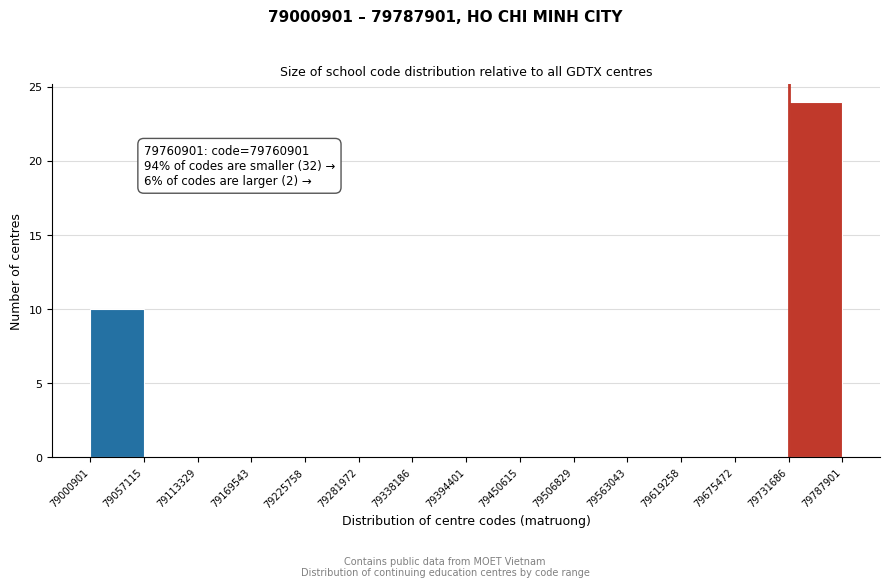

Which range on the x-axis has the tallest bar?

79731686 to 79787901